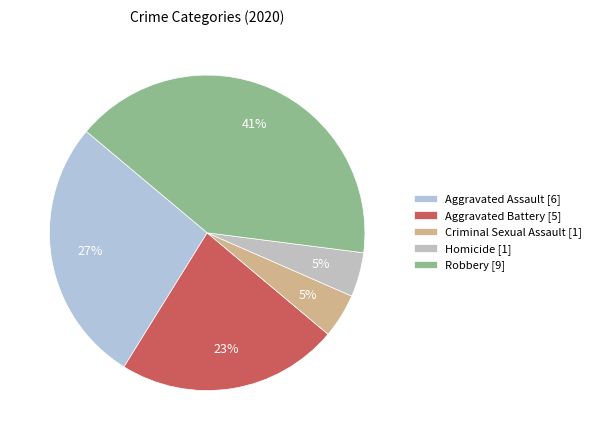

Does Criminal Sexual Assault account for over 50% of the chart?

No